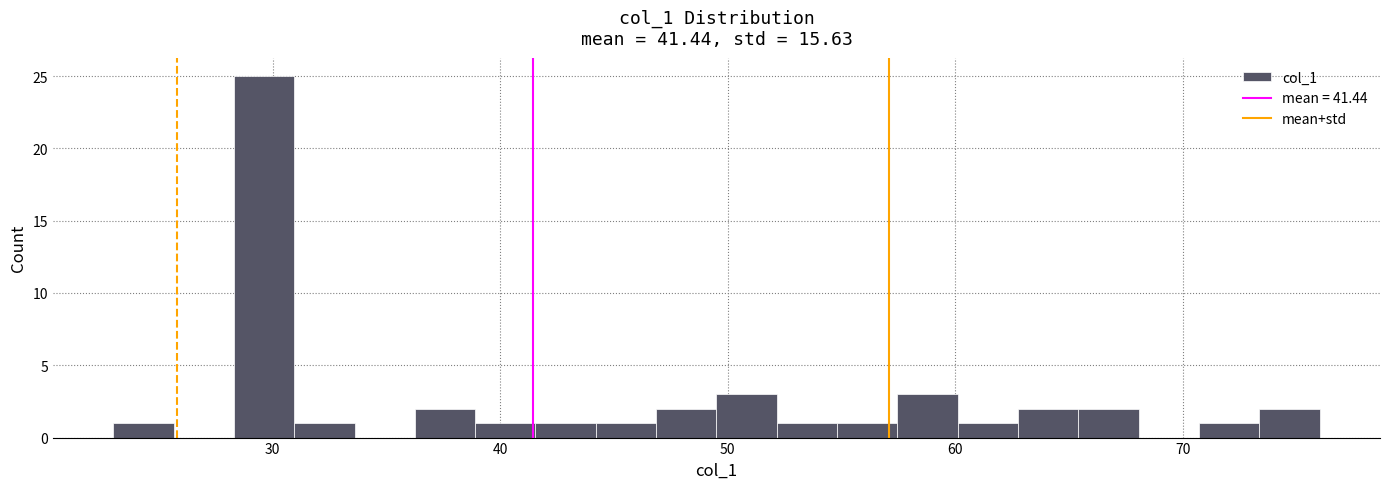

Read against the x-axis, roughly where is the centre of the tallest bar?

30